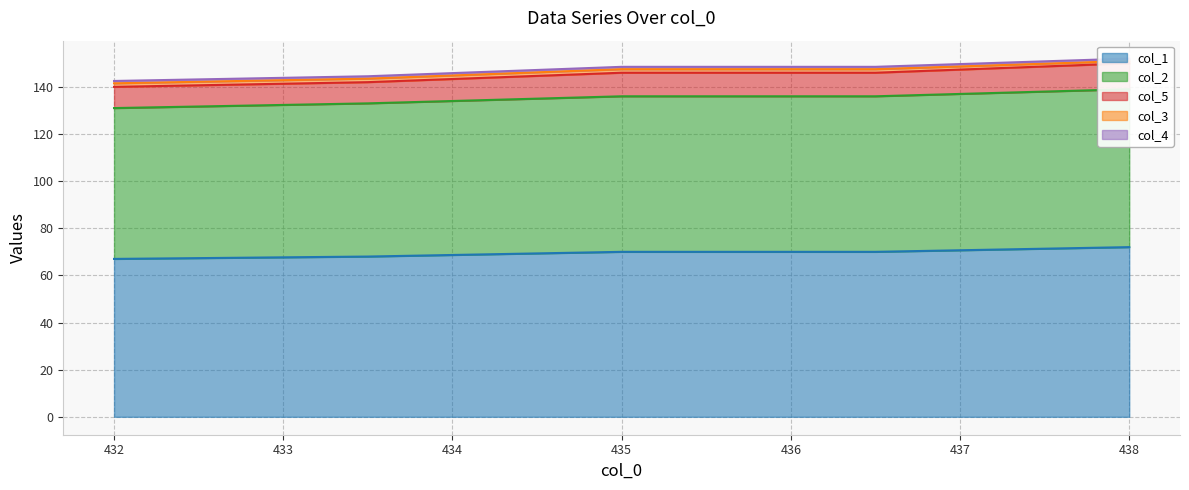

The col_1 series shows 45 at 432. True or false?

False